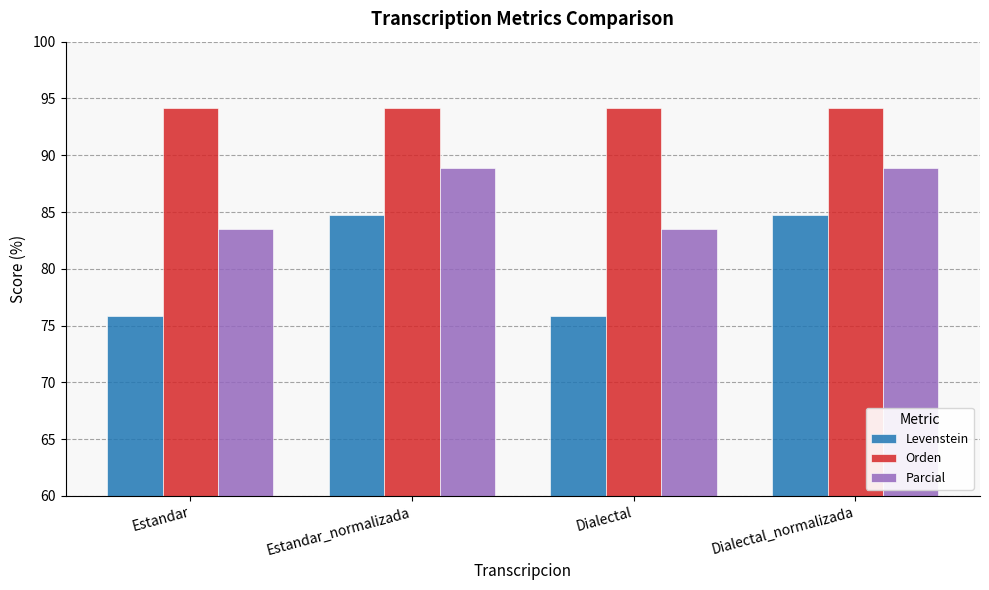

Rank the series at Dialectal from lowest to highest value.

Levenstein, Parcial, Orden